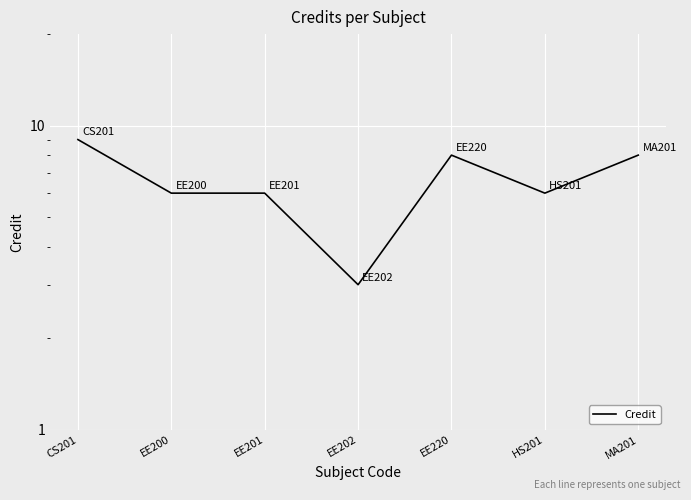

Reading right to left, what are all the values shown in this chart?

8	6	8	3	6	6	9